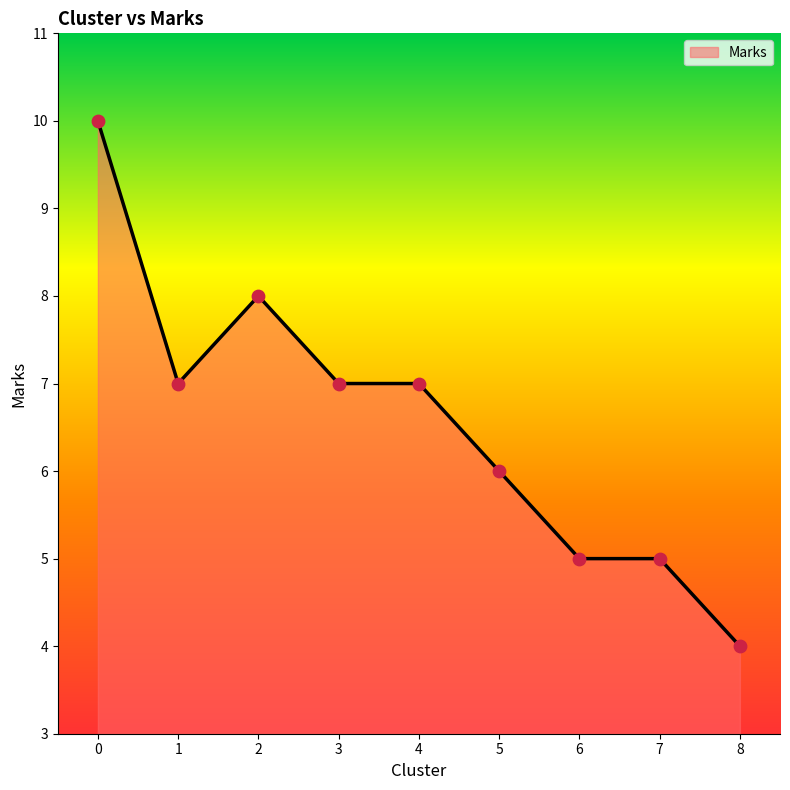

What is the ratio of the value at 6 to the value at 7?

1.0